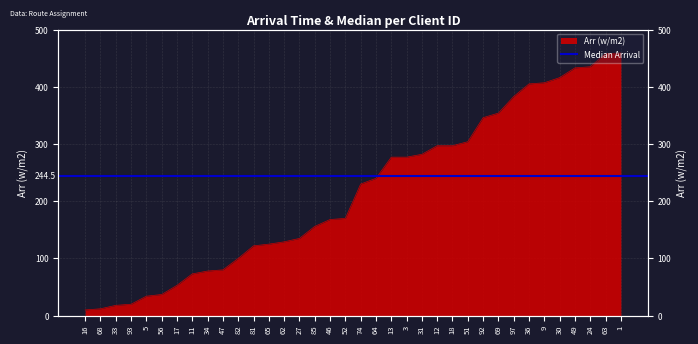

What is the label of the 16th point from the right?

13